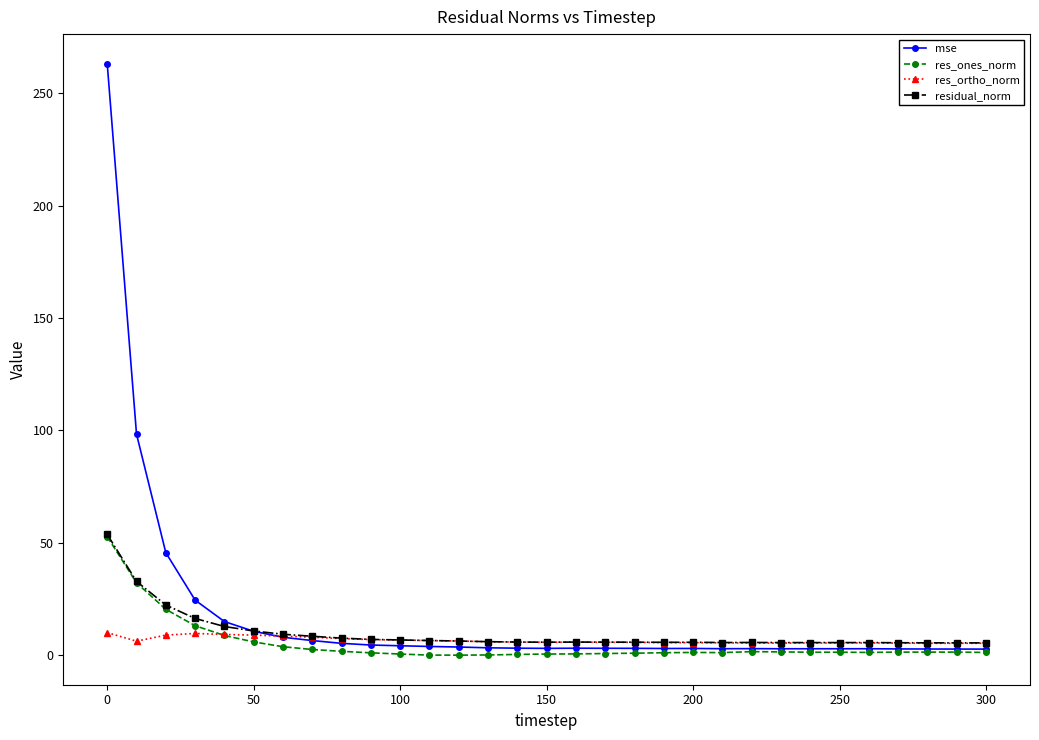

Does the chart display data point markers on the line(s)?

Yes